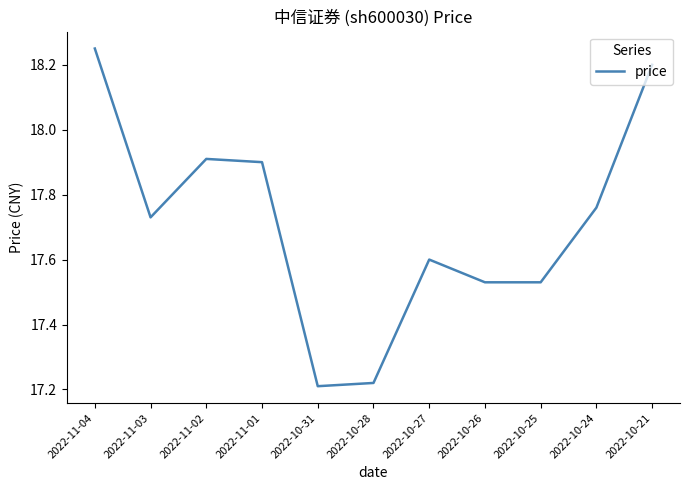

Which category has the highest value across all series?

2022-11-04